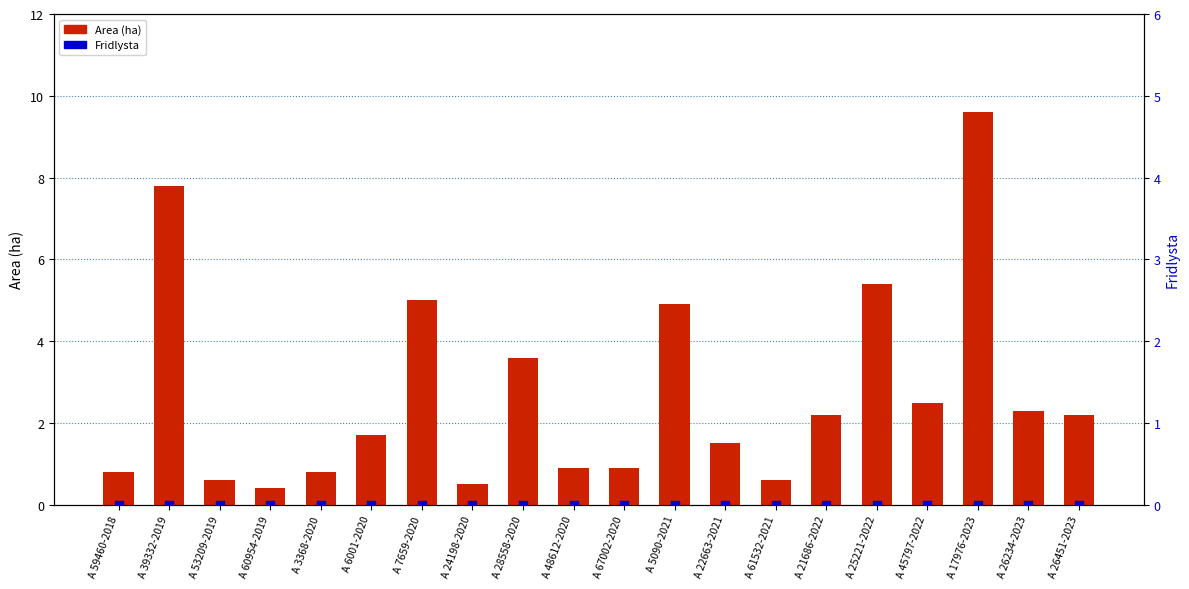

At how many categories does at least one series exceed 2?

10